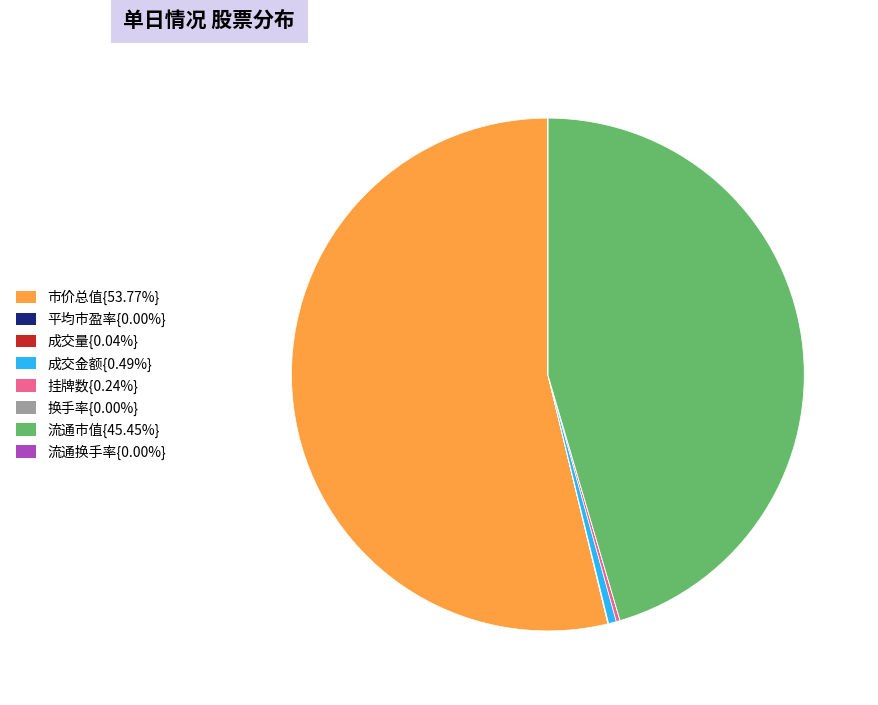

Is there a majority slice in this chart?

Yes